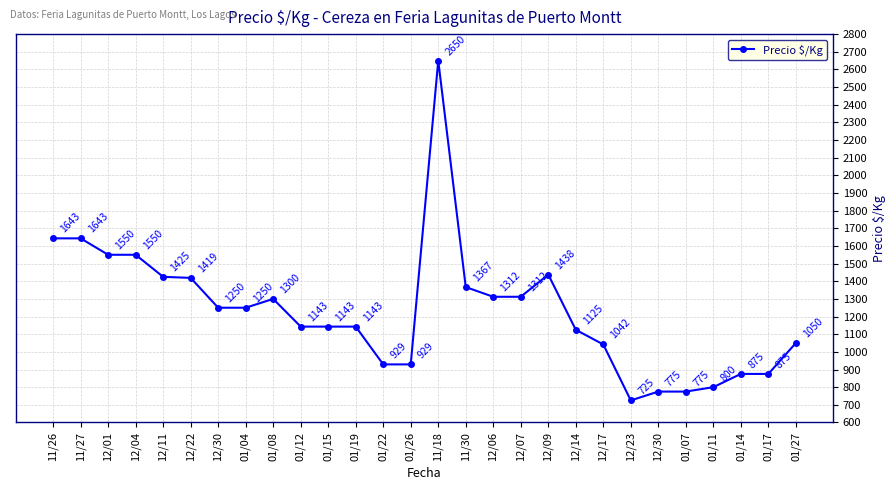

At which label does the data first exceed 1250?

11/26